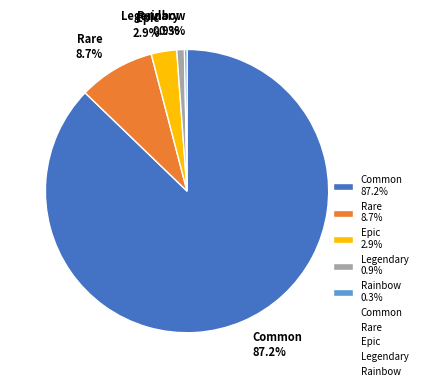

What percentage is the Epic slice, to the nearest percent?

3%